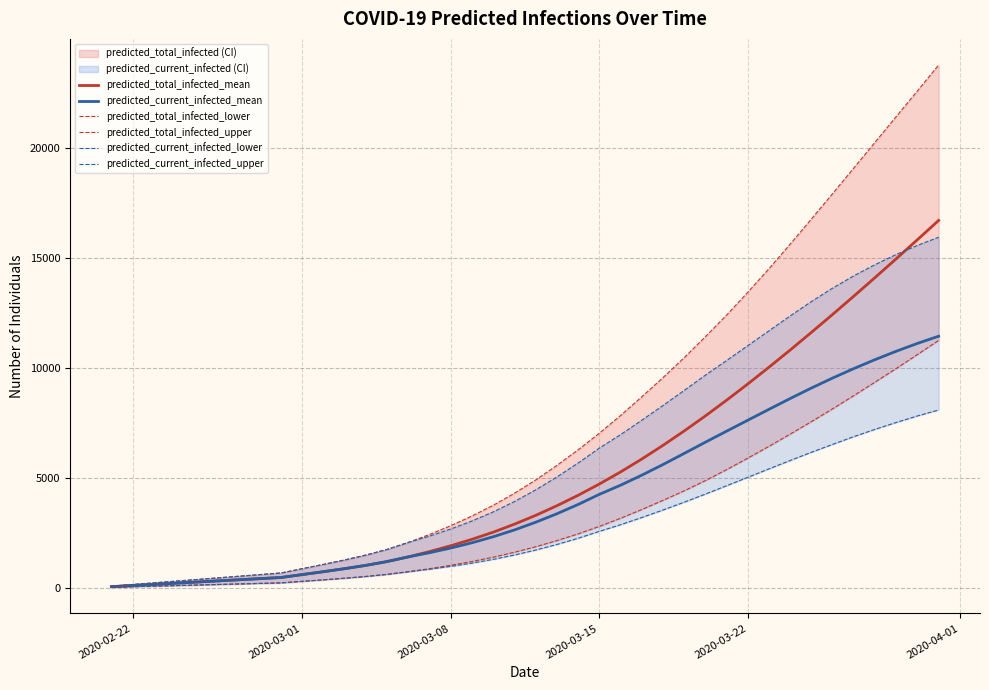

Which series has the largest range (max minus min)?

predicted_total_infected_upper